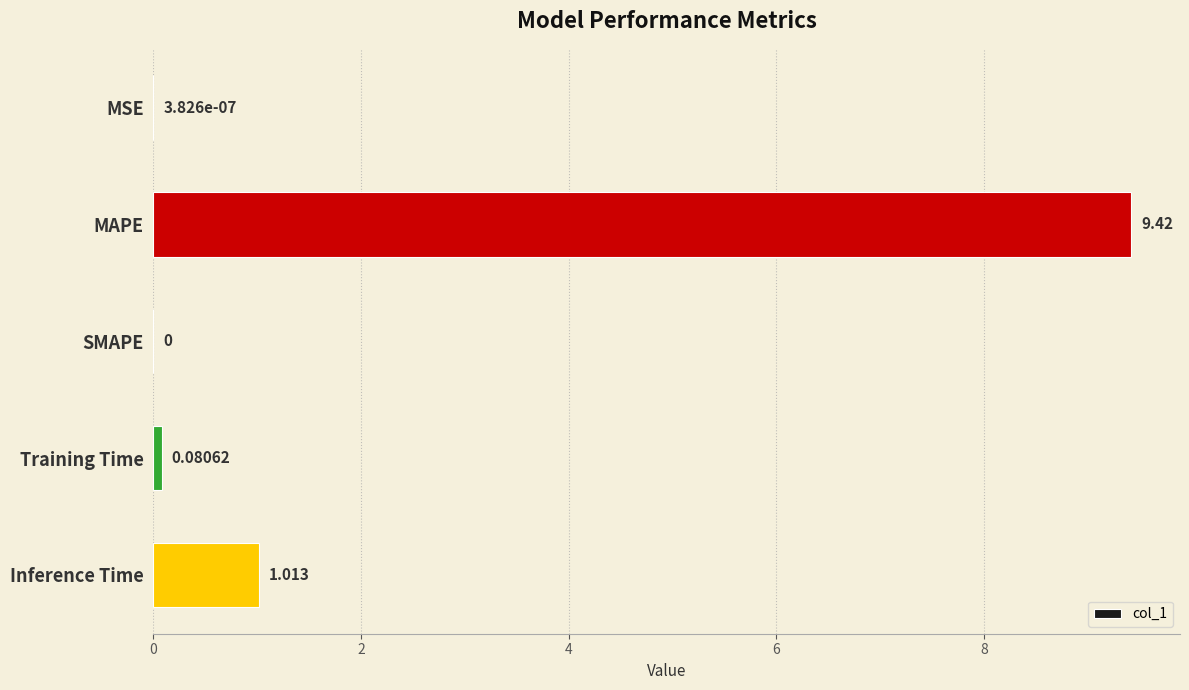

Between Training Time and Inference Time, which is larger?

Inference Time